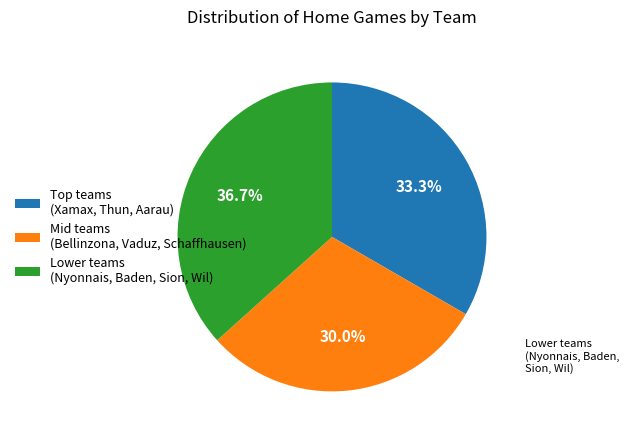

To the nearest percent, what is the difference between the largest and smallest slice percentages?

7%